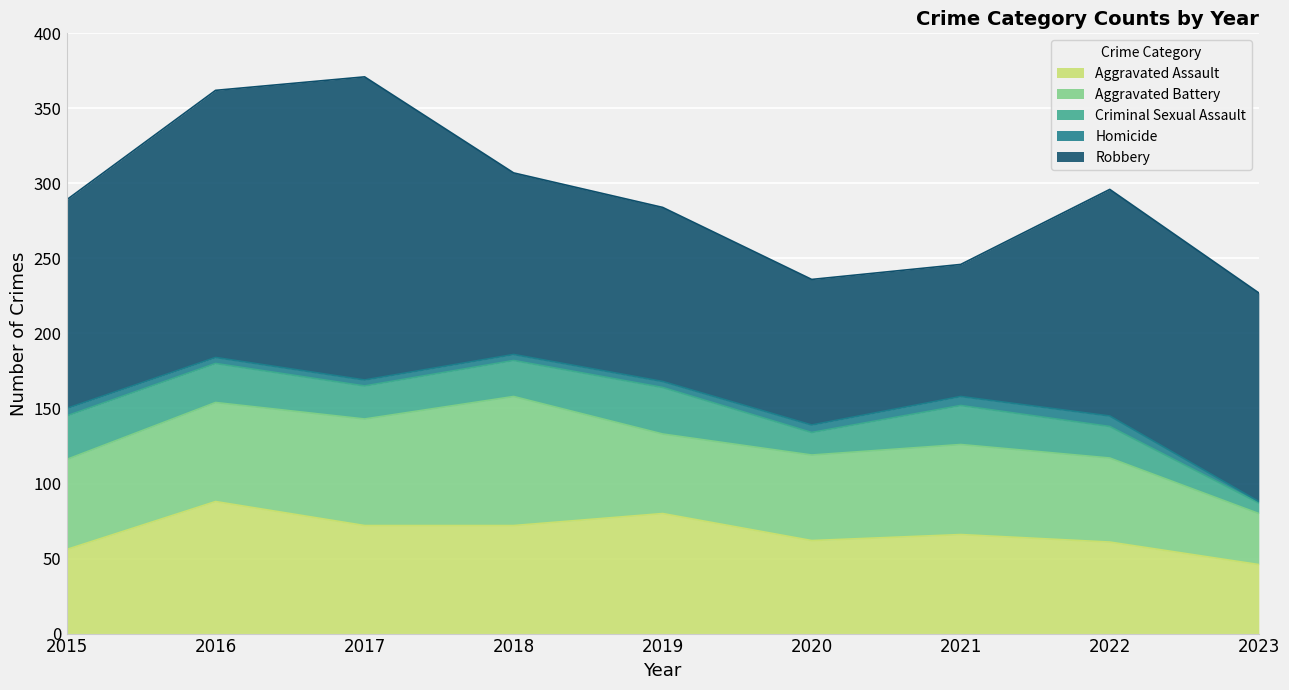

How many lines are shown in the chart?

5